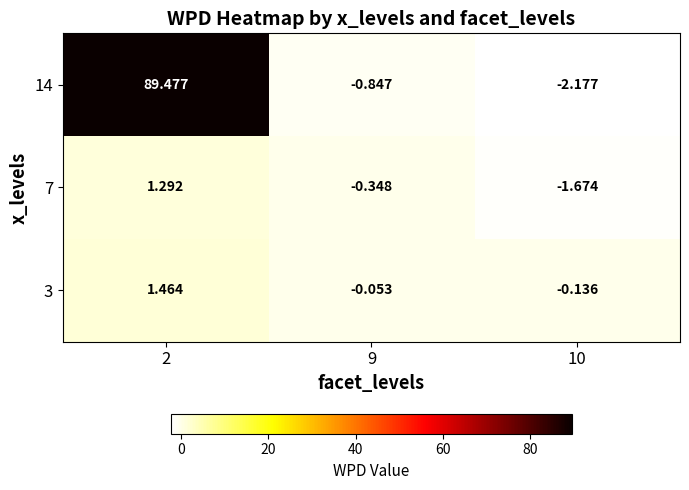

Is the value of 14 at 9 greater than the value of 7 at 9?

No